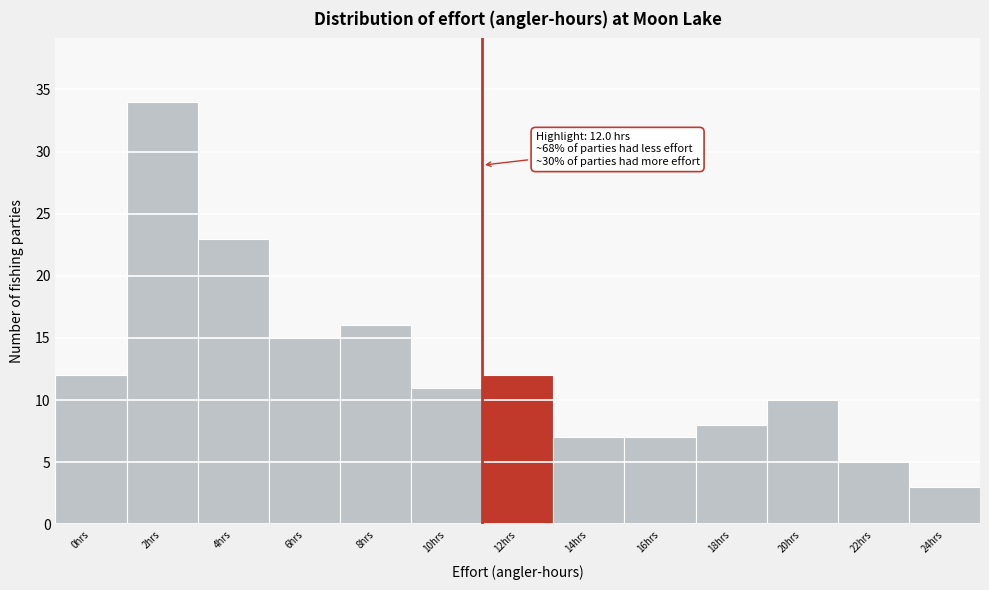

Reading right to left, what are all the values shown in this chart?

24hrs=3	22hrs=5	20hrs=10	18hrs=8	16hrs=7	14hrs=7	12hrs=12	10hrs=11	8hrs=16	6hrs=15	4hrs=23	2hrs=34	0hrs=12